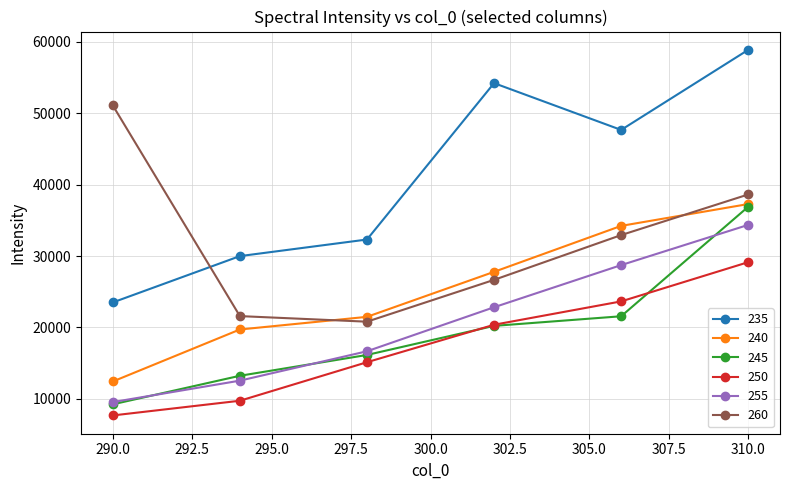

What is the value of the 245 point at the 3rd from the left?

16155.7